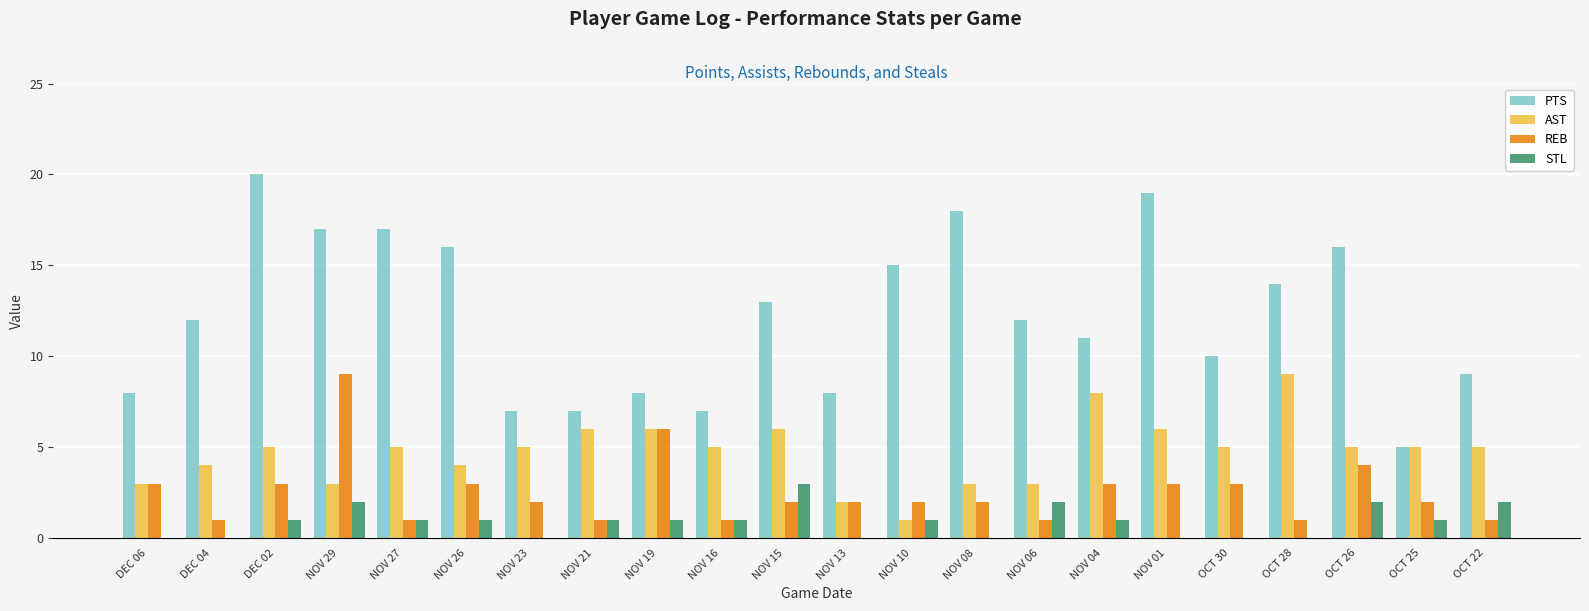

Is the value of AST at NOV 06 greater than the value of PTS at NOV 08?

No